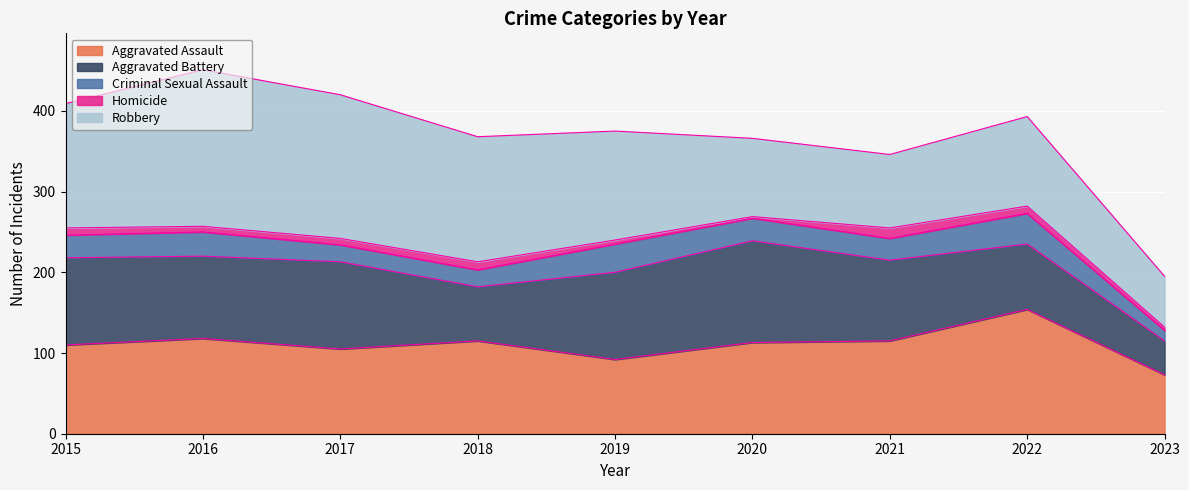

What is the difference between the Criminal Sexual Assault values at 2016 and 2015?

2